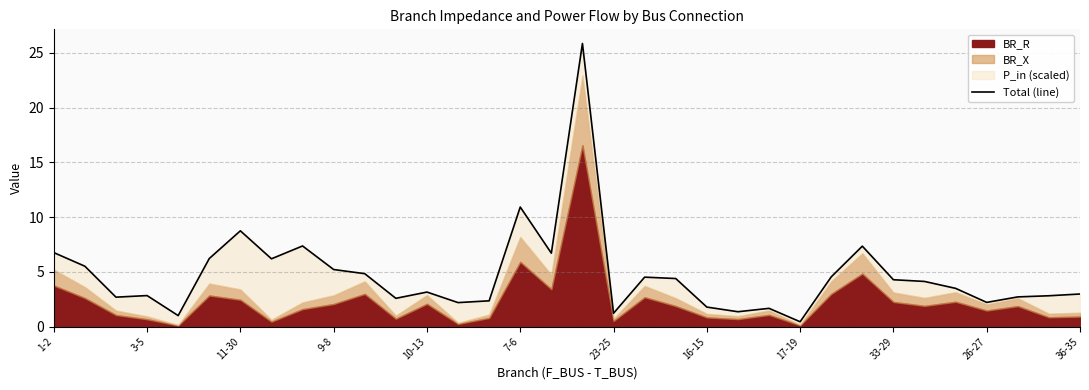

What is the difference between the maximum and minimum values?

25.4